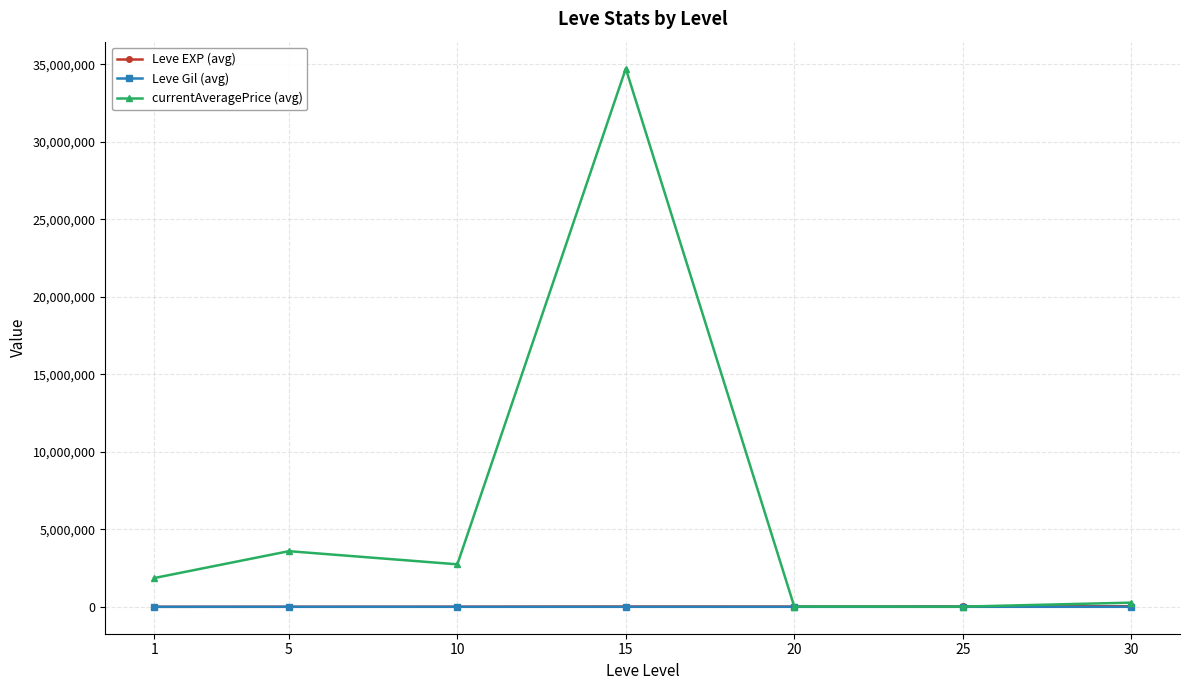

What is the sum of all currentAveragePrice (avg) values?

43204619.9